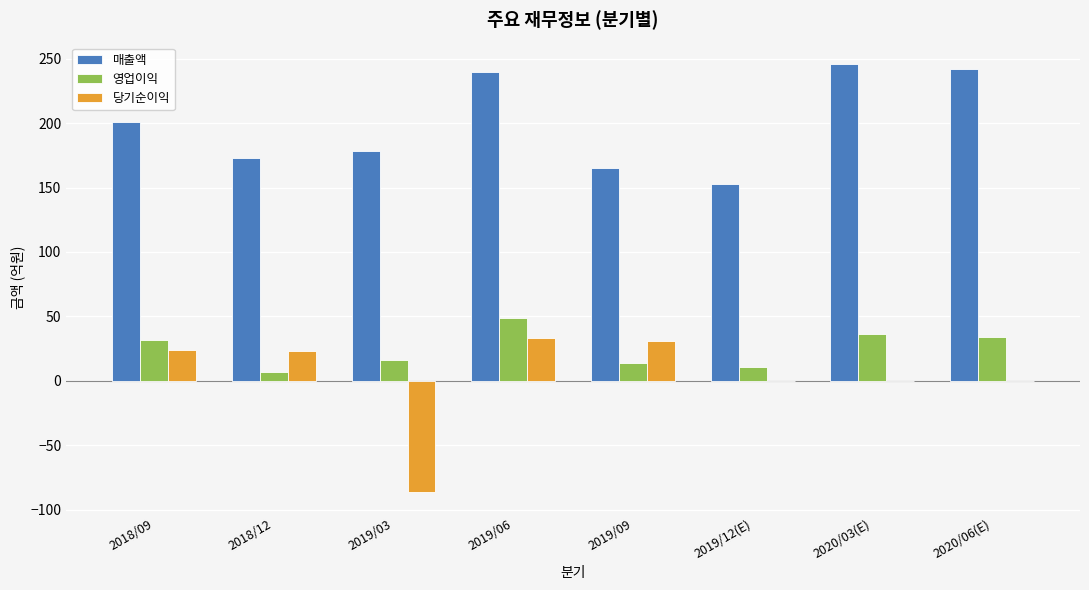

The value of 매출액 at 2020/03(E) is 246. True or false?

True